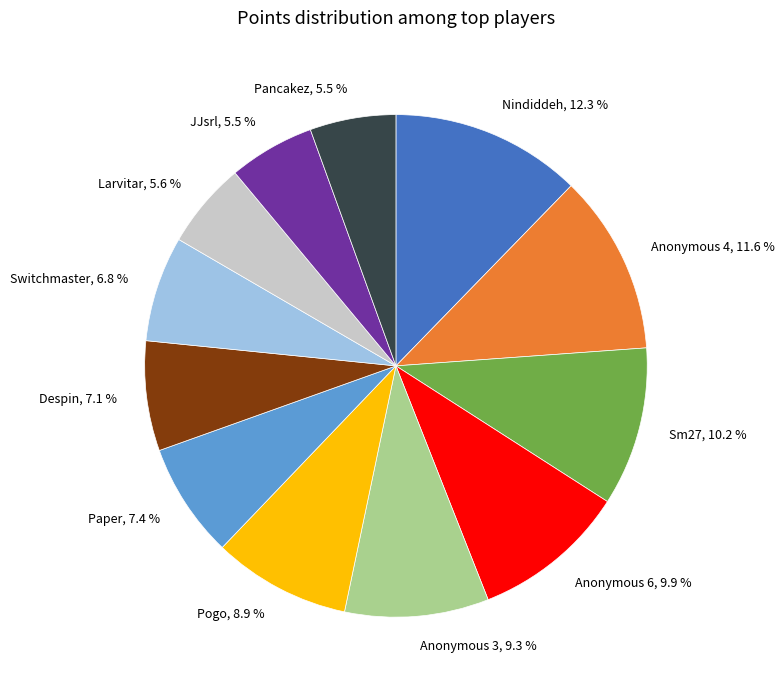

What percentage is NOT represented by Nindiddeh?

87.7%